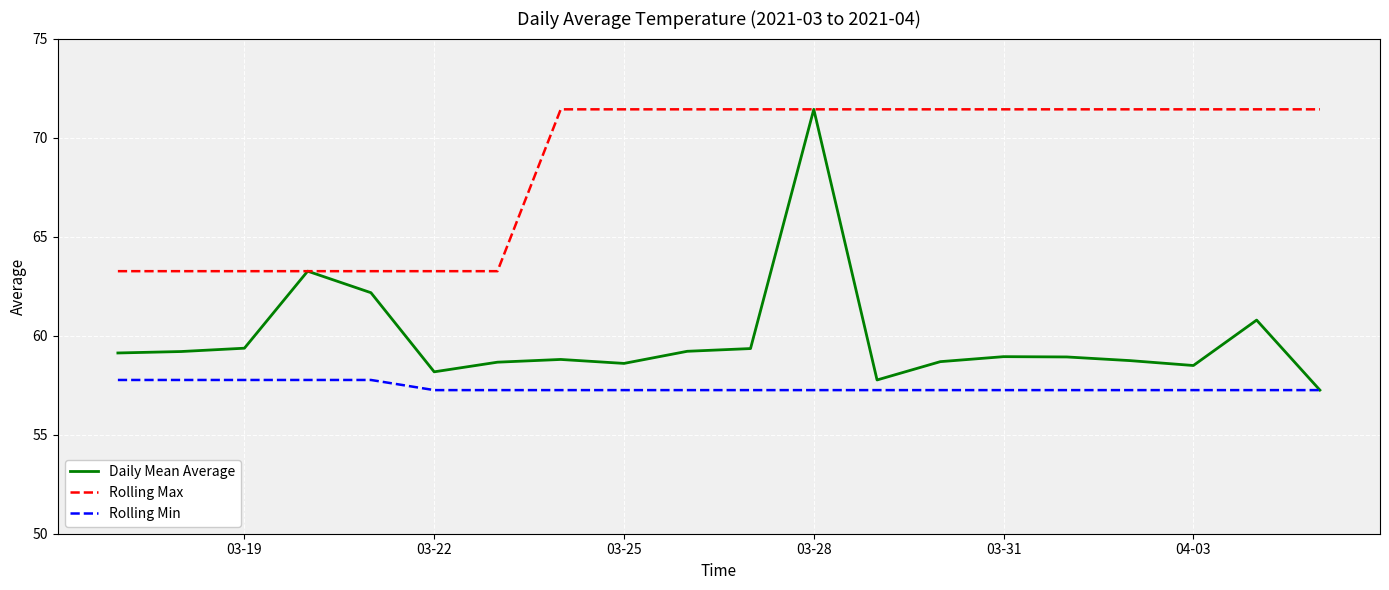

What is the sum of all Rolling Max values?

1371.4